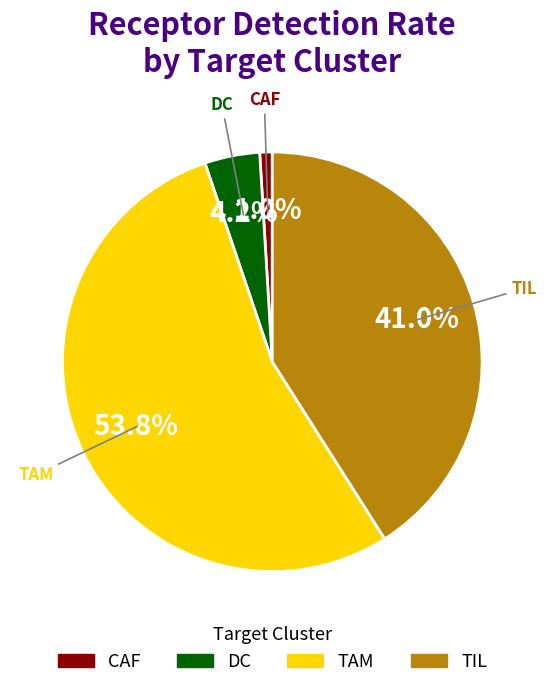

To the nearest percent, what is the difference between the CAF and DC slice percentages?

3%